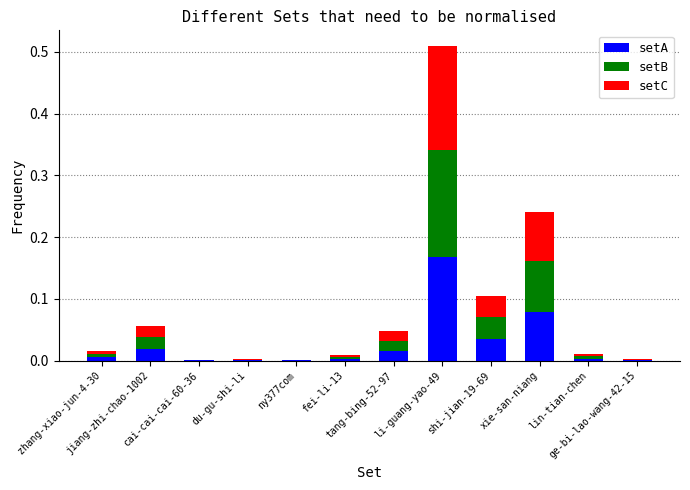

How many distinct data groups are displayed?

3